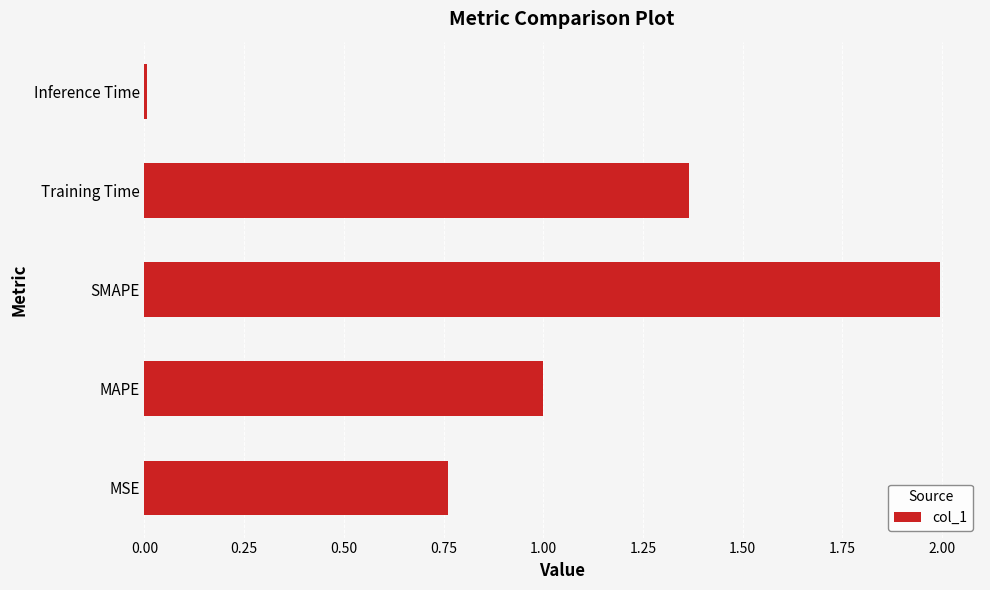

What is the difference between the second highest and second lowest values?

0.6